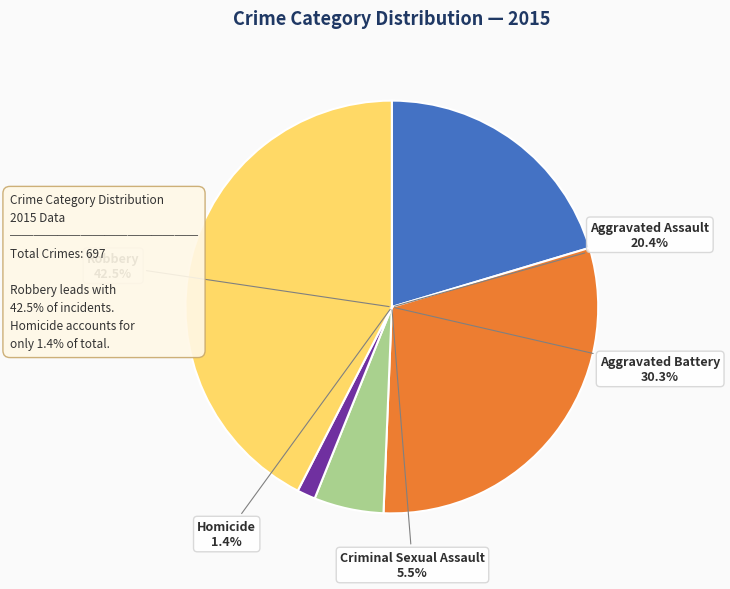

Combined, do Aggravated Battery and Homicide account for over 50%?

No